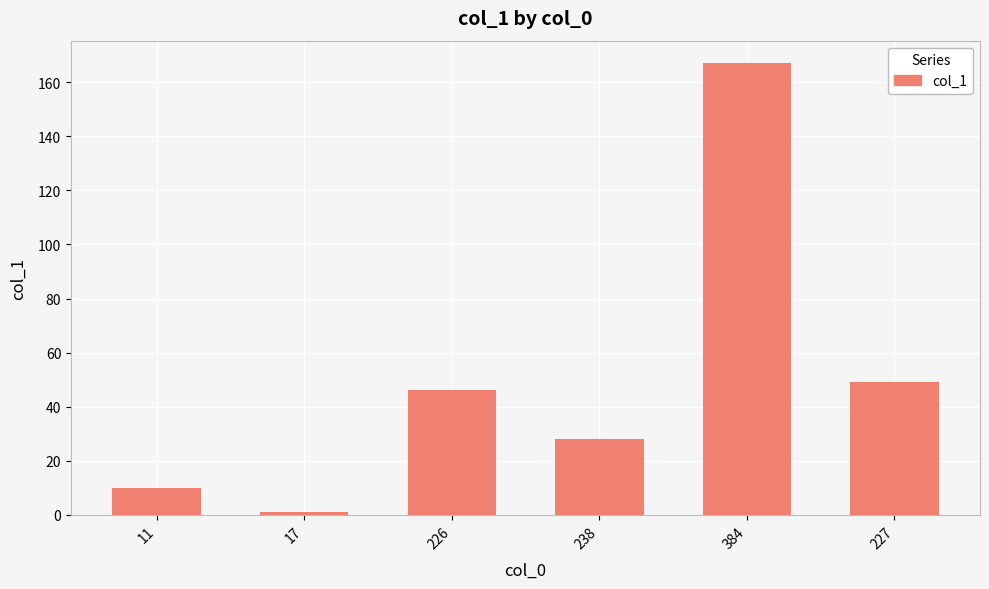

Count the number of categories in the chart.

6